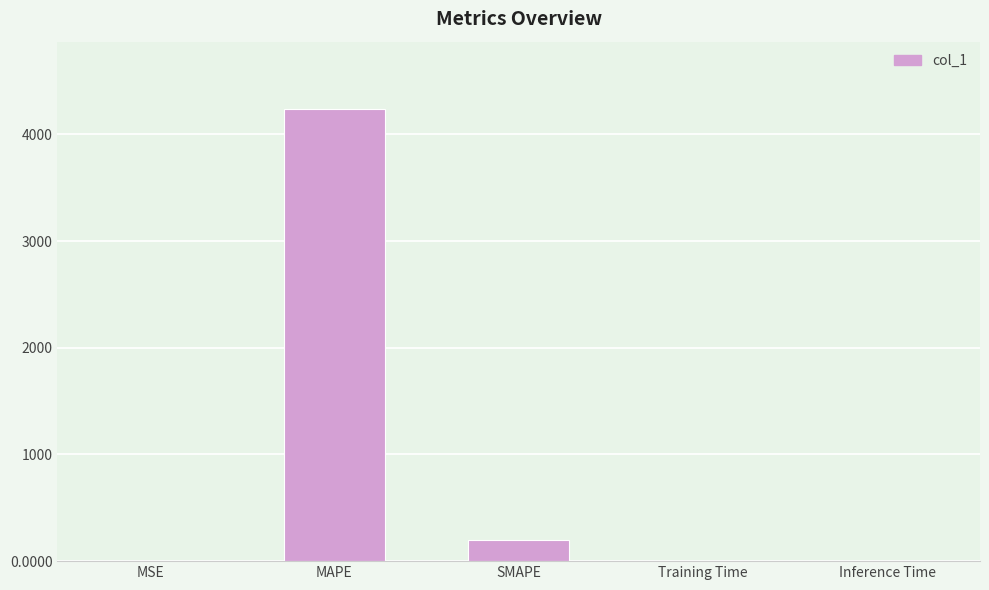

At which category does the chart reach its peak across all series?

MAPE